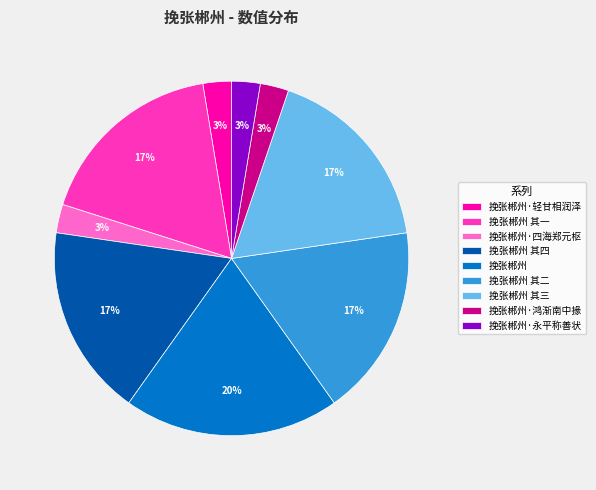

Combined, do 挽张郴州 and 挽张郴州 其三 account for over 50%?

No